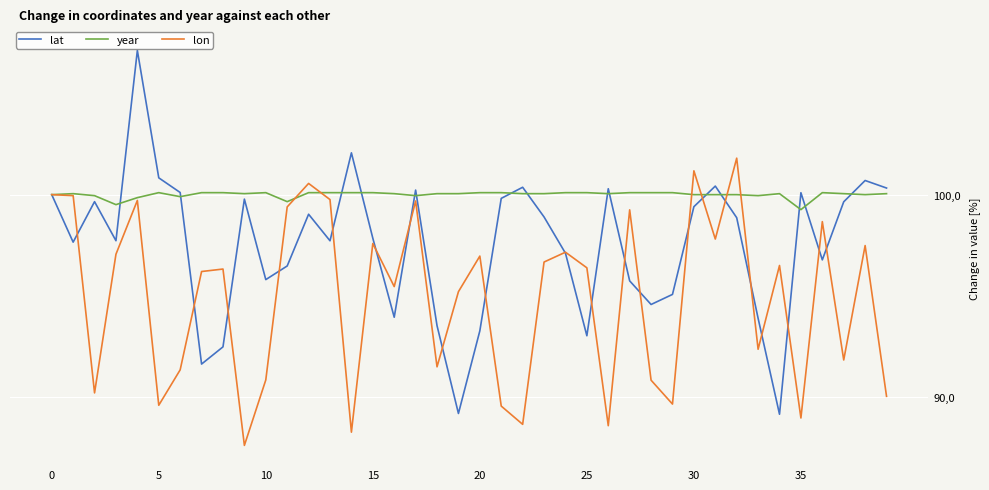

Which category has the highest value in the lon series?

32